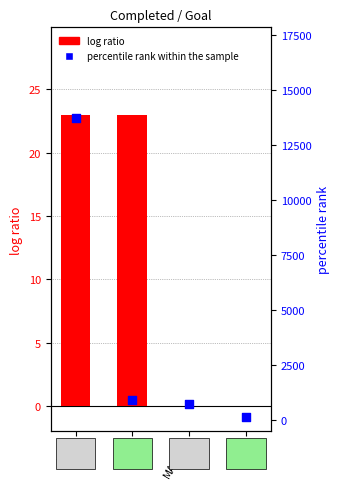

At which category is the sum across all series the highest?

YTD